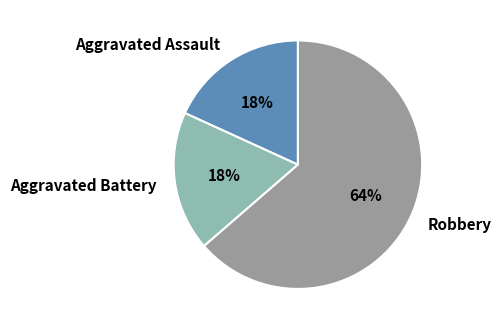

To the nearest percent, what portion does Aggravated Battery represent?

18%